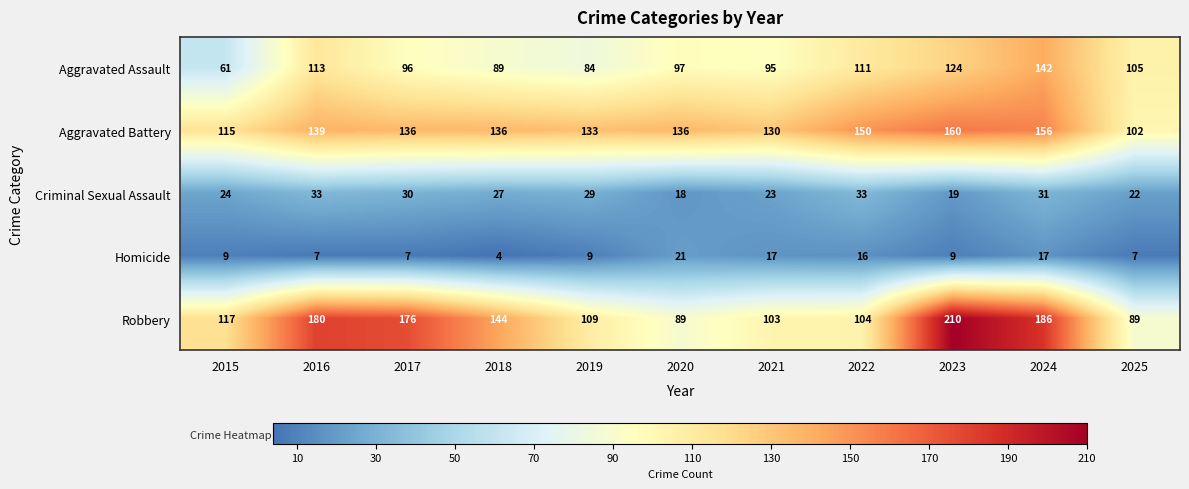

What is the sum of all Robbery values?

1507